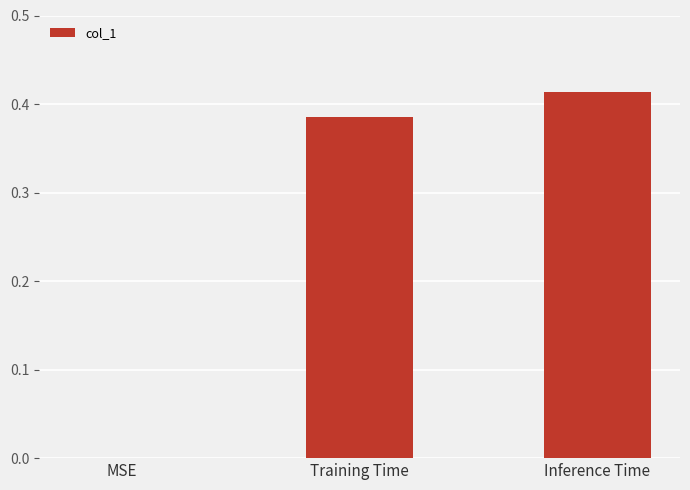

What is the change in value from MSE to Inference Time?

+0.4